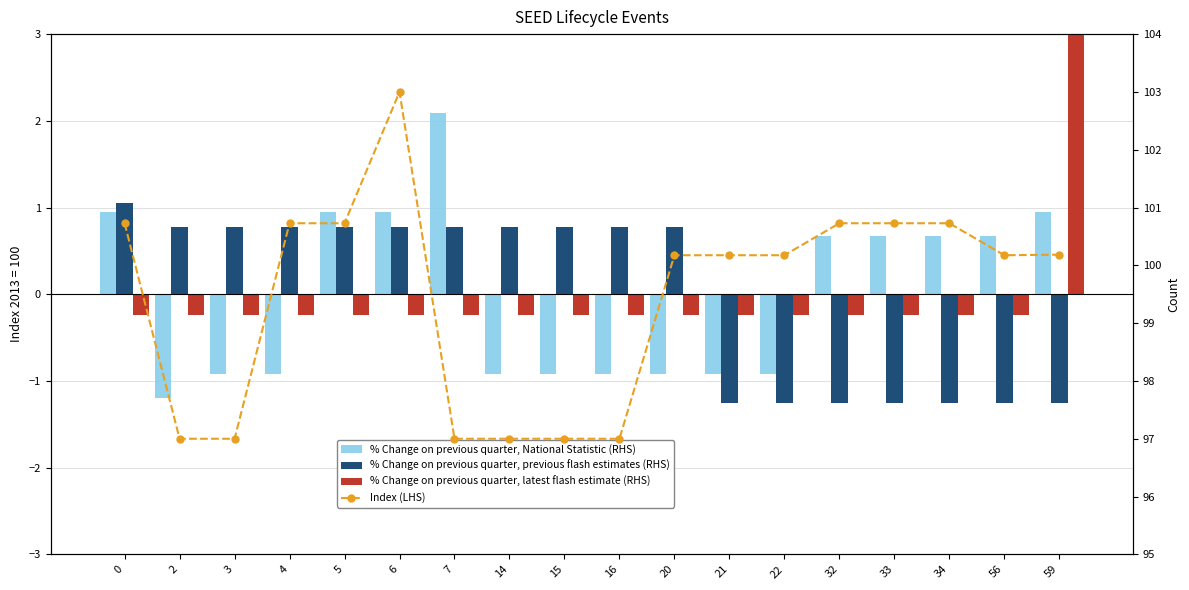

How many data points in Index (LHS) are less than 100?

6